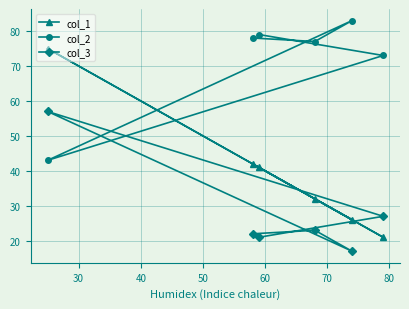

What is the difference between the second highest and minimum values in the col_1 series?

21